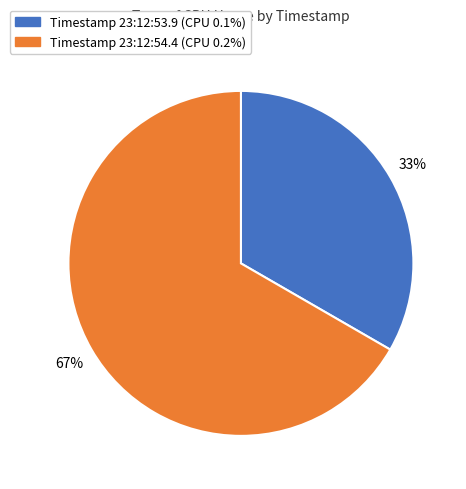

To the nearest percent, what is the average slice percentage?

50%